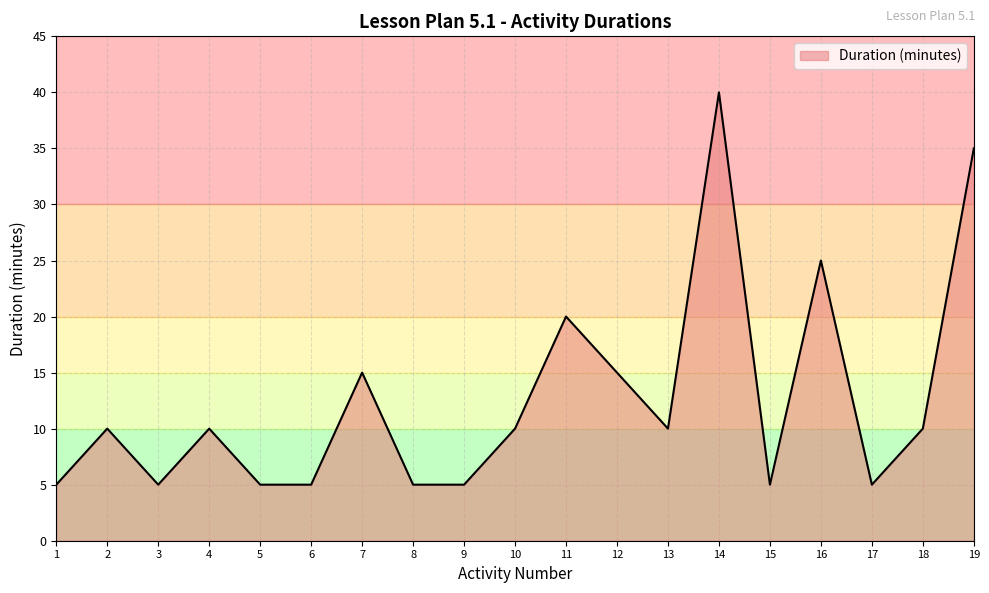

Is it true that the value at 14 is 40?

True